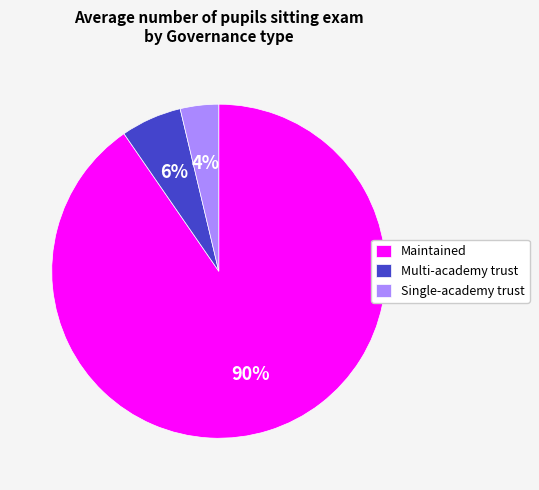

To the nearest percent, what is the average slice percentage?

33%